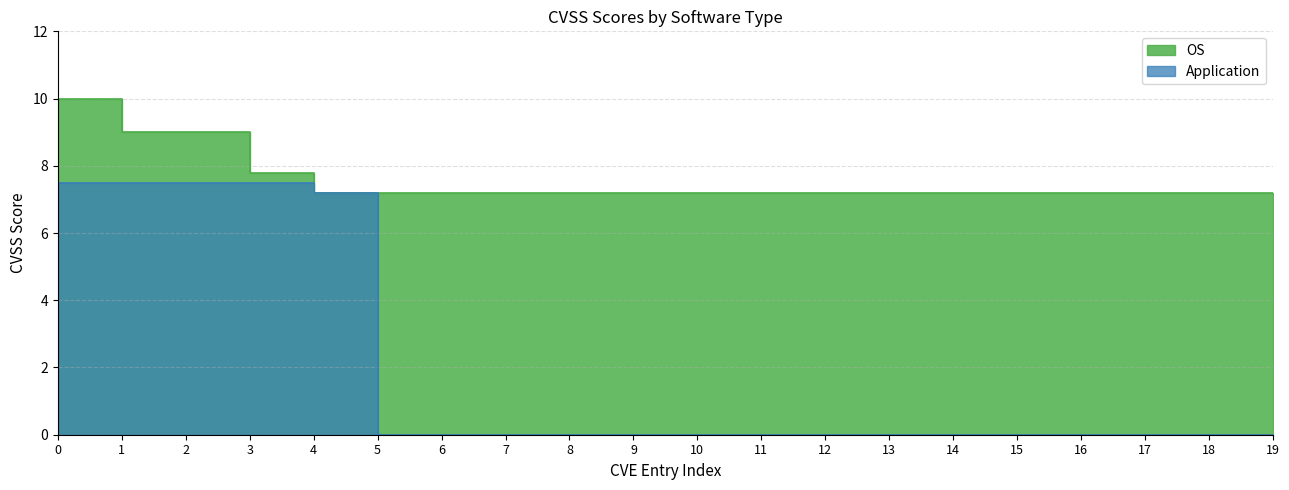

The value of OS at 1 is 15.6. True or false?

False